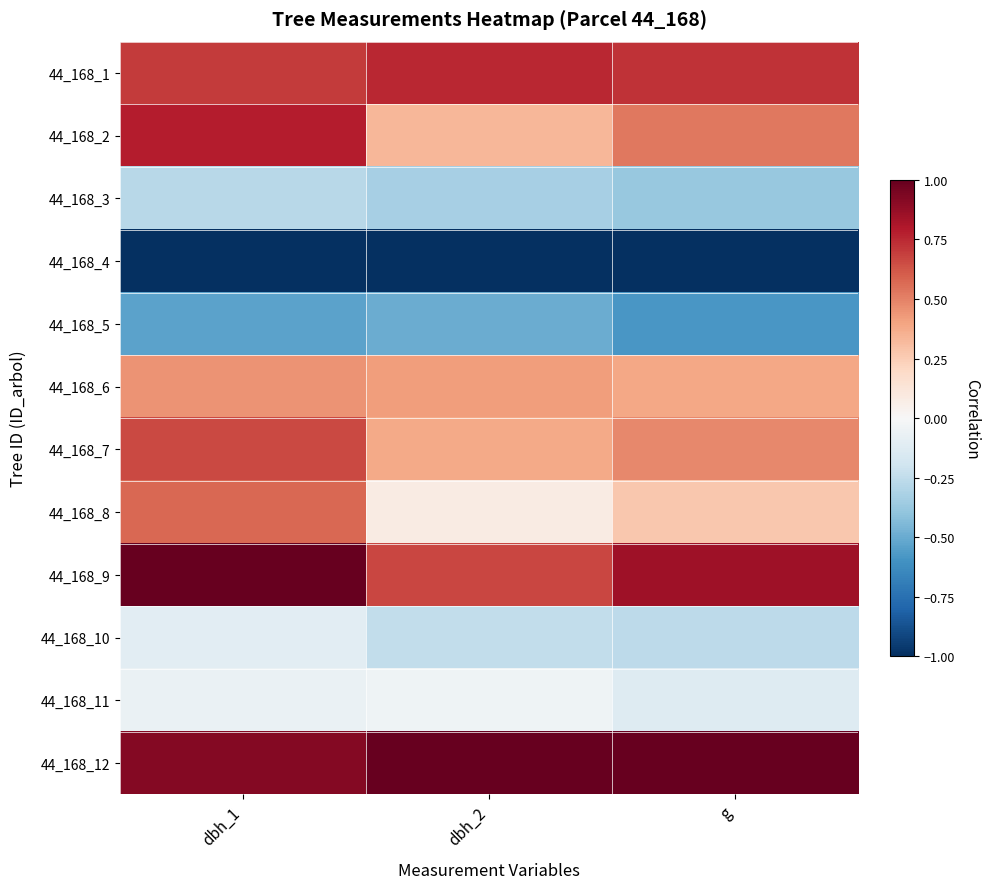

What is the total value across all series at dbh_2?

1.5